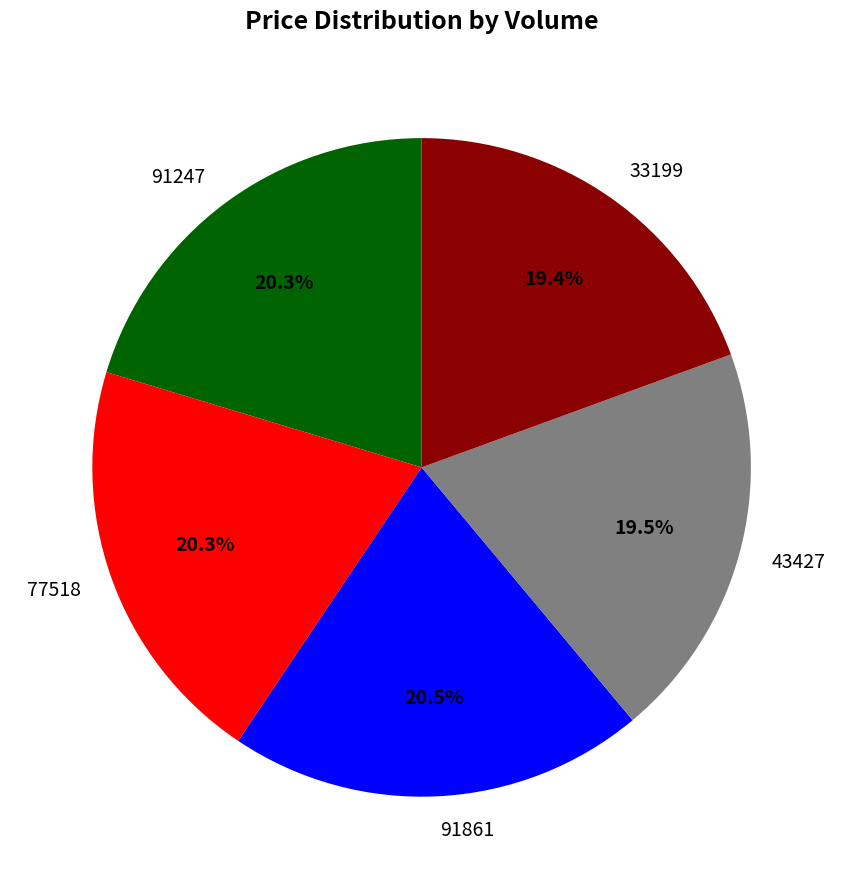

Is there a majority slice in this chart?

No